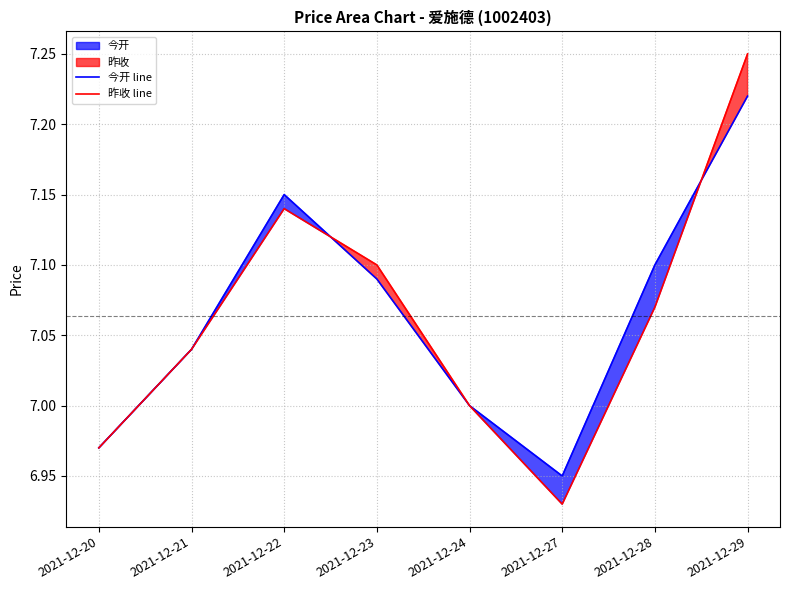

What is the lowest value of the 昨收 line series?

6.9